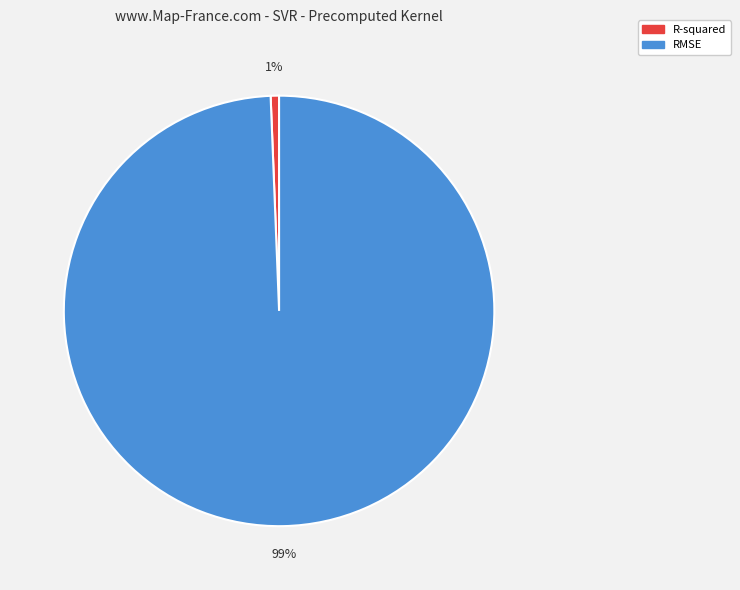

Rank the categories by value from highest to lowest.

RMSE, R-squared